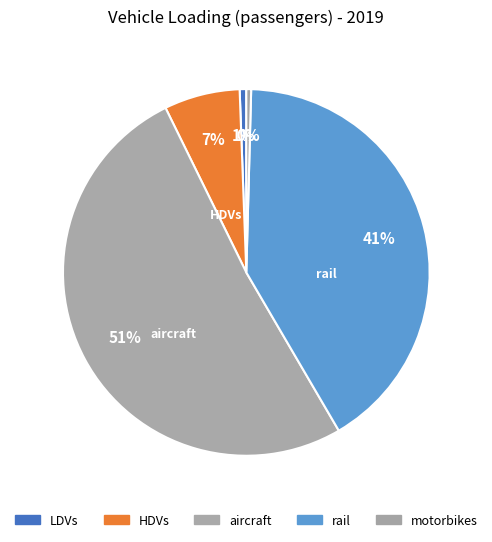

To the nearest percent, what is the combined percentage of HDVs and LDVs?

7%